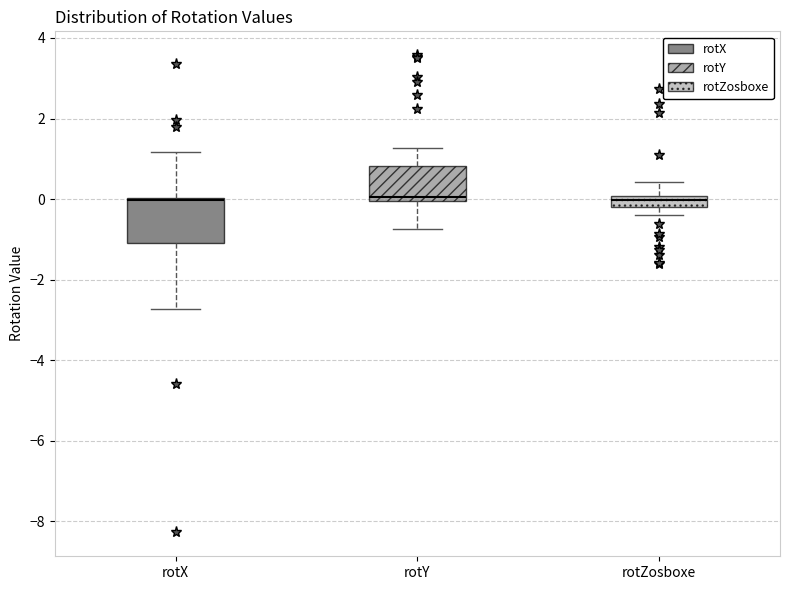

Where does the upper whisker of the box for rotZosboxe end on the y-axis? The values are not printed on the chart, so give them approximately, as read against the axis.

0.4